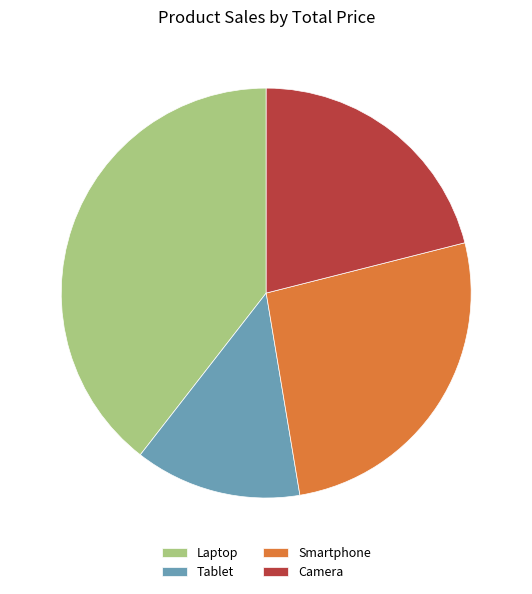

Which slice is the largest?

Laptop